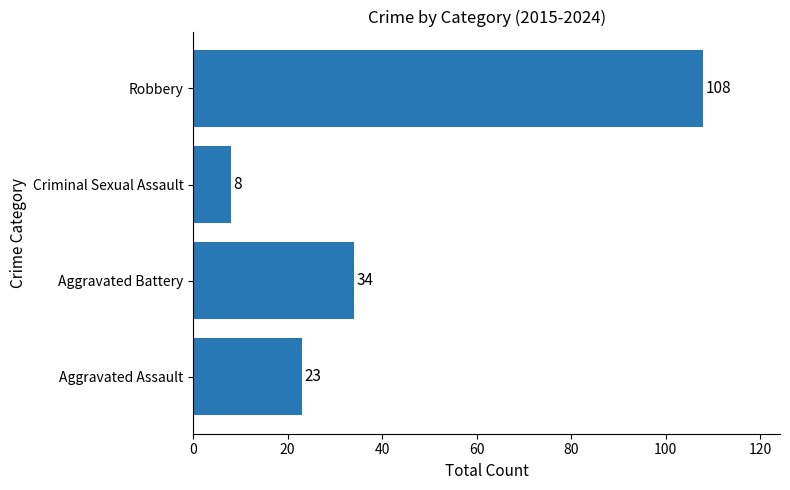

Rank the categories by value from highest to lowest.

Robbery, Aggravated Battery, Aggravated Assault, Criminal Sexual Assault